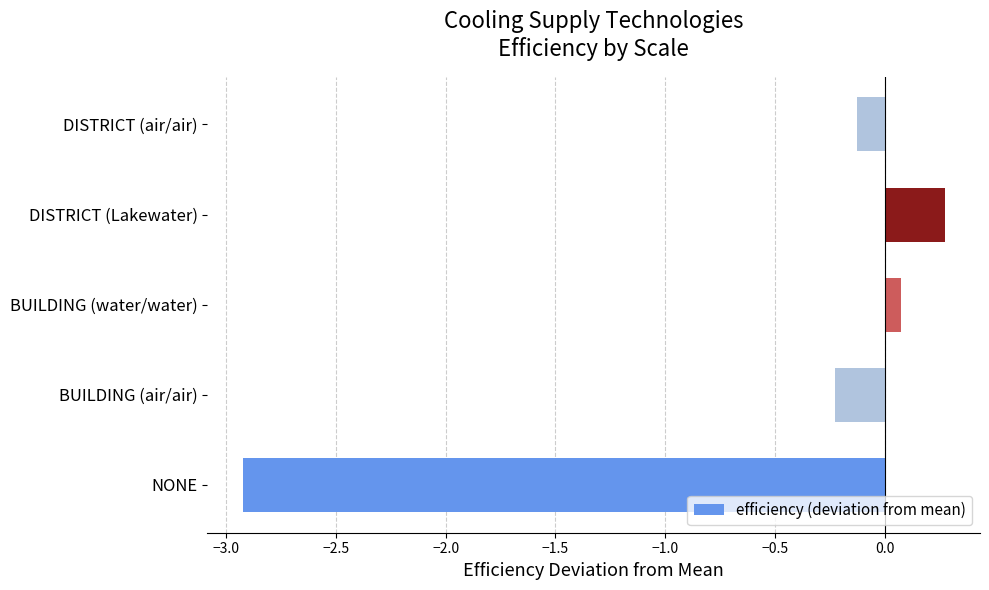

Are the bars grouped side by side (vs. stacked)?

No